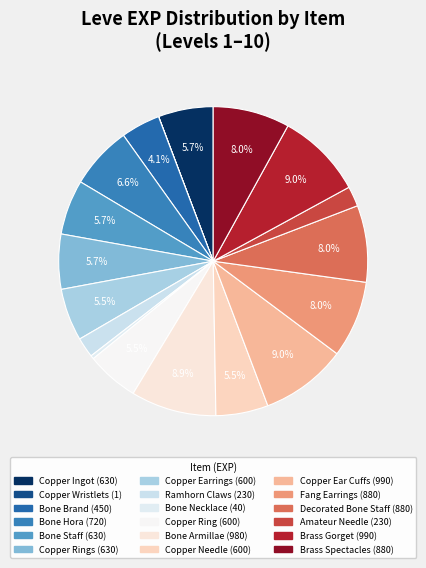

How many segments does this pie chart have?

18